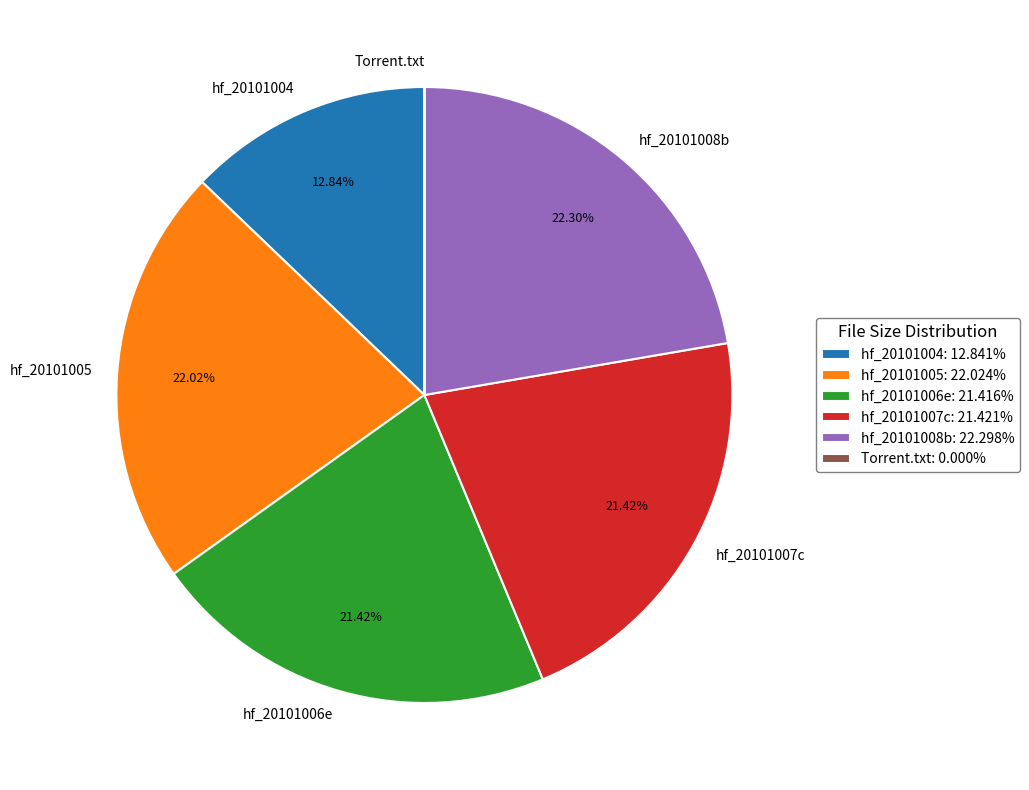

Is there a majority slice in this chart?

No